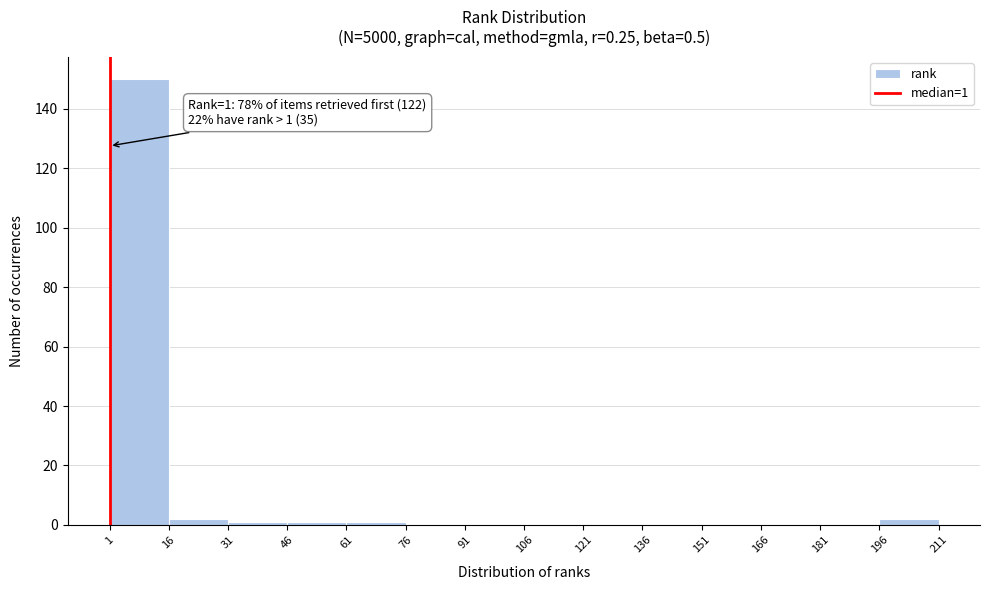

Which range on the x-axis has the tallest bar?

1 to 16